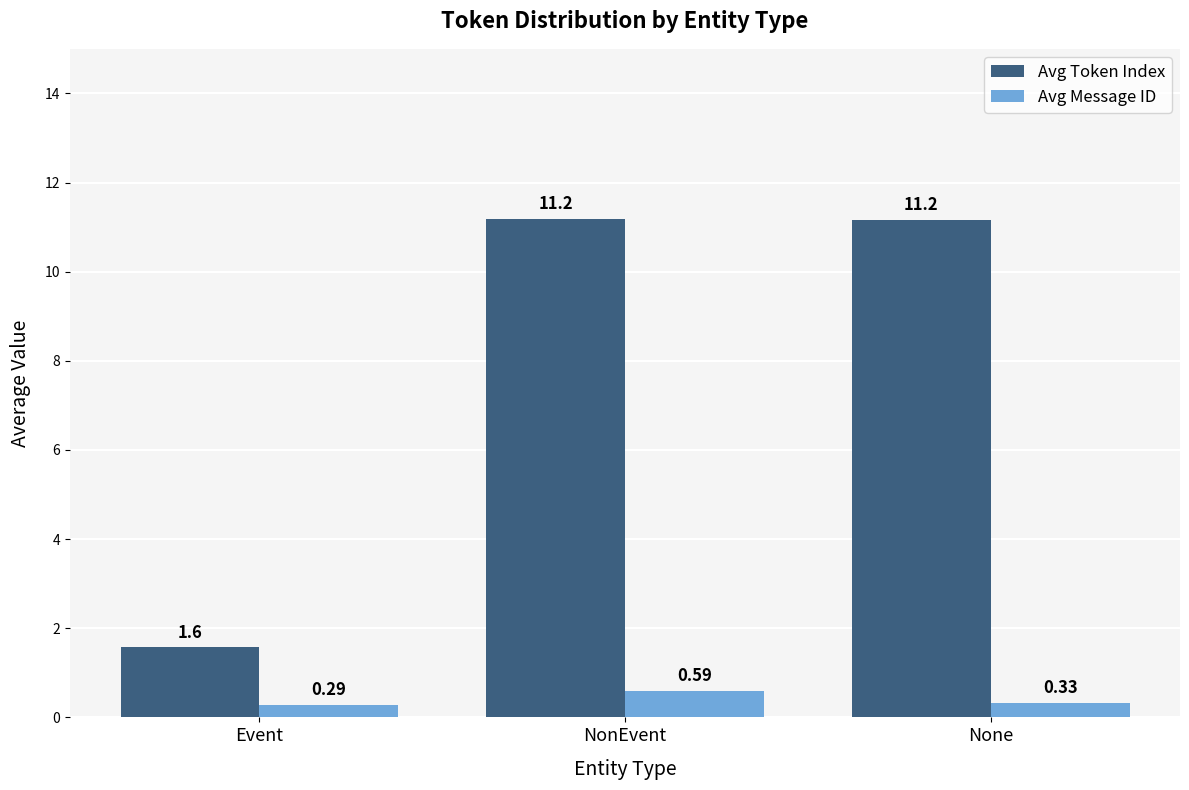

How many series are shown in this chart?

2